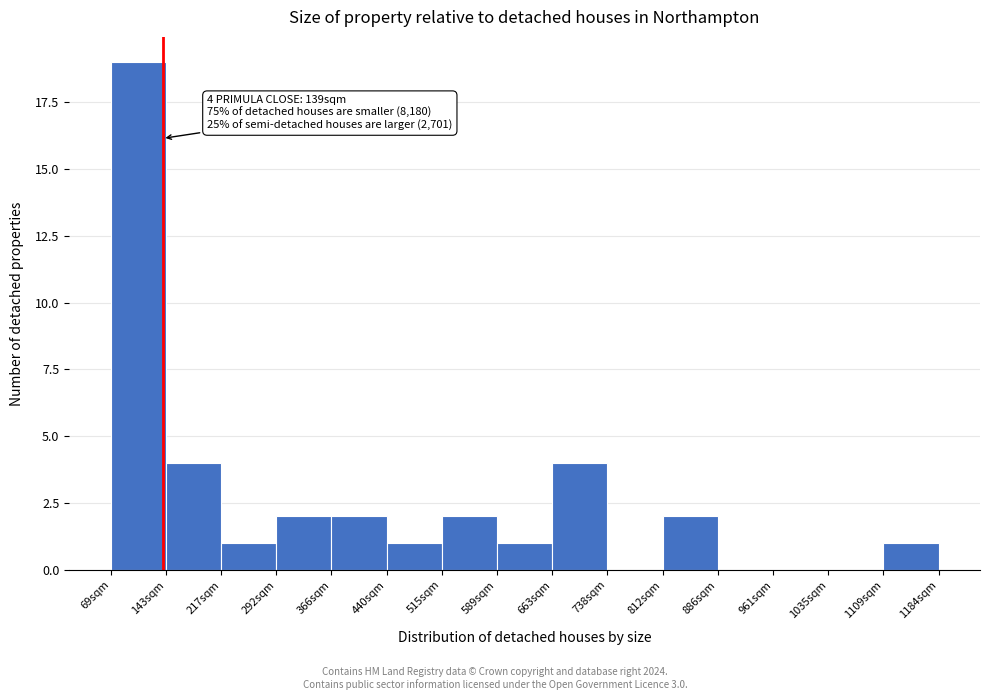

Over which range of the x-axis is the bar tallest?

70 to 140